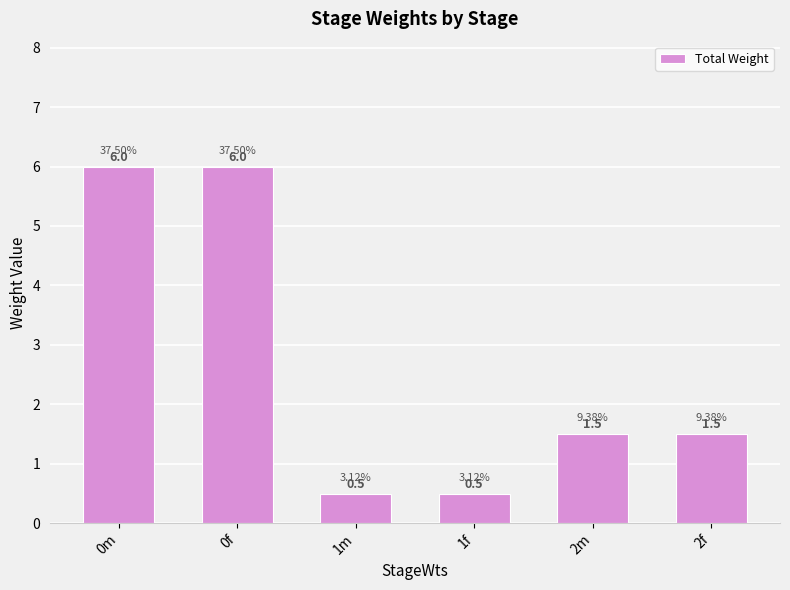

What is the sum of the values at 1m and 2f?

2.0